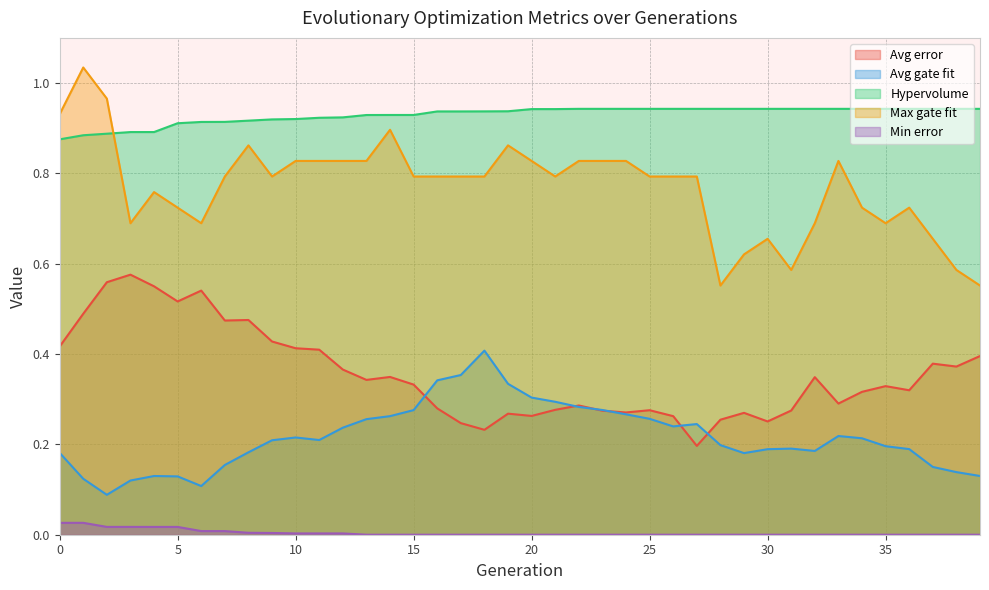

Reading left to right, extract all data points from this chart.

Avg error: 0.4	0.5	0.6	0.6	0.5	0.5	0.5	0.5	0.5	0.4	0.4	0.4	0.4	0.3	0.3	0.3	0.3	0.2	0.2	0.3	0.3	0.3	0.3	0.3	0.3	0.3	0.3	0.2	0.3	0.3	0.3	0.3	0.3	0.3	0.3	0.3	0.3	0.4	0.4	0.4
Avg gate fit: 0.2	0.1	0.1	0.1	0.1	0.1	0.1	0.2	0.2	0.2	0.2	0.2	0.2	0.3	0.3	0.3	0.3	0.4	0.4	0.3	0.3	0.3	0.3	0.3	0.3	0.3	0.2	0.2	0.2	0.2	0.2	0.2	0.2	0.2	0.2	0.2	0.2	0.2	0.1	0.1
Hypervolume: 0.9	0.9	0.9	0.9	0.9	0.9	0.9	0.9	0.9	0.9	0.9	0.9	0.9	0.9	0.9	0.9	0.9	0.9	0.9	0.9	0.9	0.9	0.9	0.9	0.9	0.9	0.9	0.9	0.9	0.9	0.9	0.9	0.9	0.9	0.9	0.9	0.9	0.9	0.9	0.9
Max gate fit: 0.9	1.0	1.0	0.7	0.8	0.7	0.7	0.8	0.9	0.8	0.8	0.8	0.8	0.8	0.9	0.8	0.8	0.8	0.8	0.9	0.8	0.8	0.8	0.8	0.8	0.8	0.8	0.8	0.6	0.6	0.7	0.6	0.7	0.8	0.7	0.7	0.7	0.7	0.6	0.6
Min error: 0.0	0.0	0.0	0.0	0.0	0.0	0.0	0.0	0.0	0.0	0.0	0.0	0.0	0.0	0.0	0.0	0.0	0.0	0.0	0.0	0.0	0.0	0.0	0.0	0.0	0.0	0.0	0.0	0.0	0.0	0.0	0.0	0.0	0.0	0.0	0.0	0.0	0.0	0.0	0.0